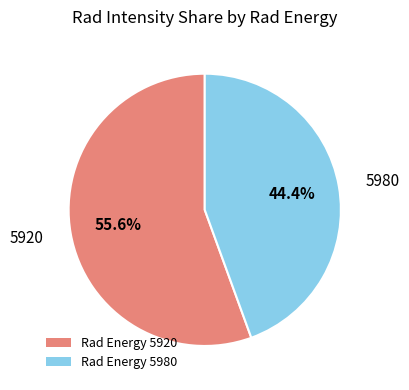

Is there a majority slice in this chart?

Yes